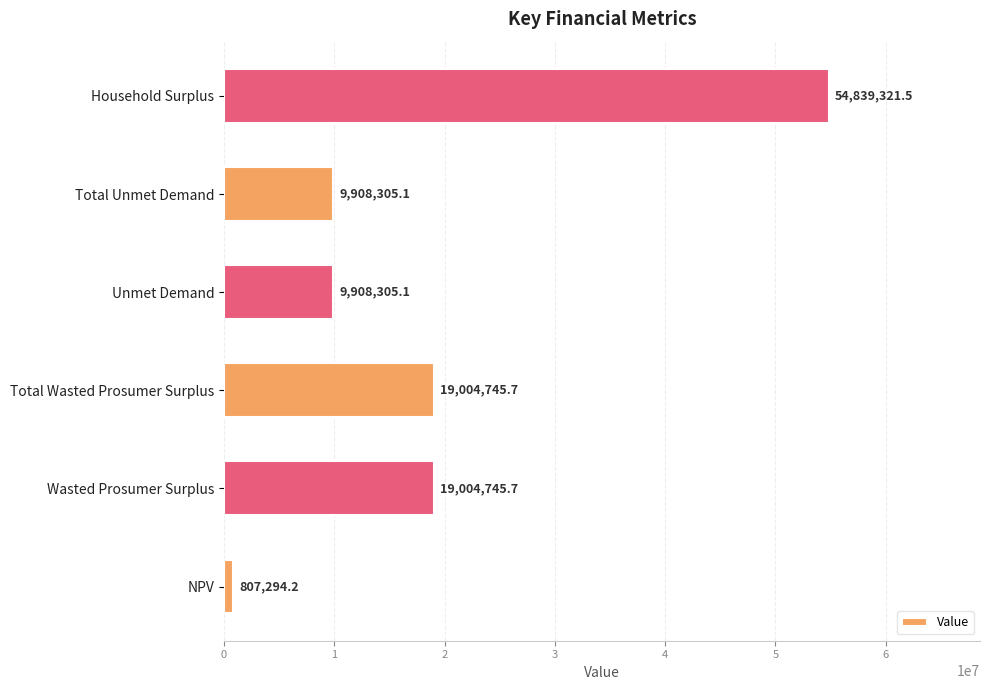

True or false: the data shows 2824540.1 at Unmet Demand.

False